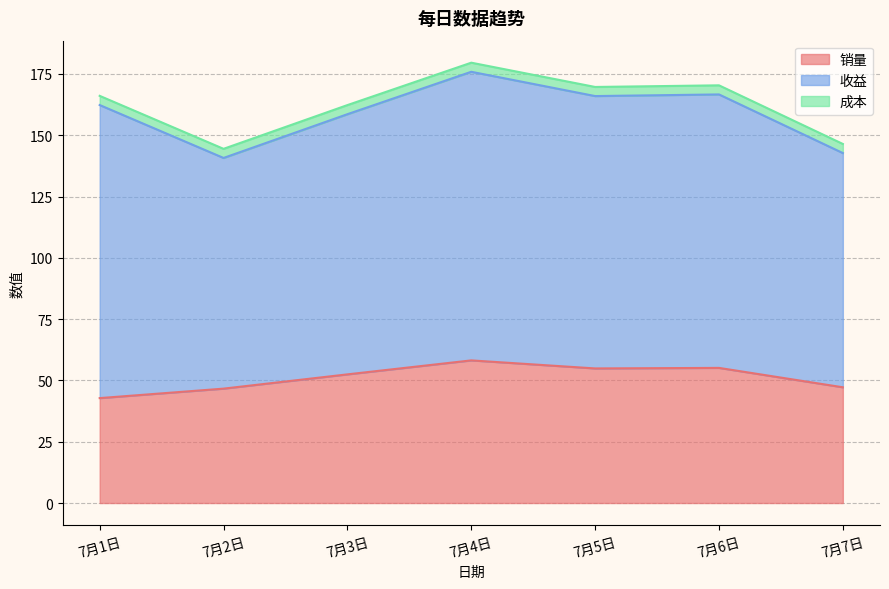

How many series are shown in this chart?

3